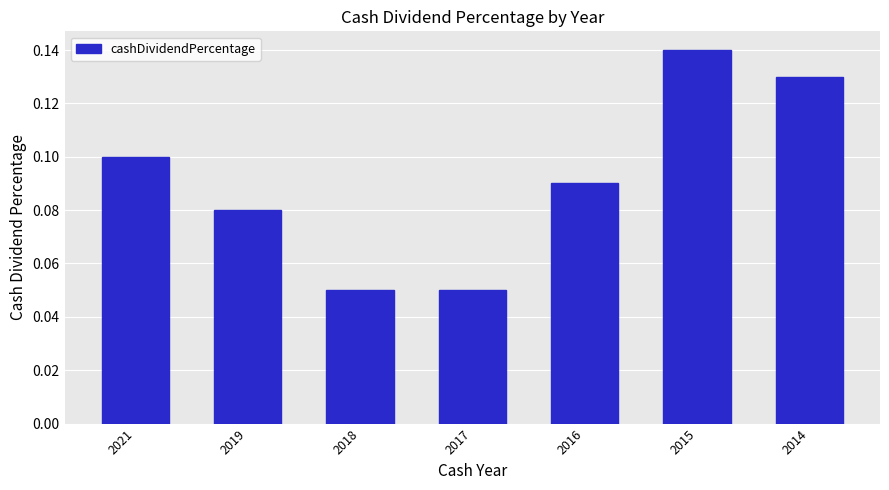

Which label corresponds to the largest value in the chart?

2015